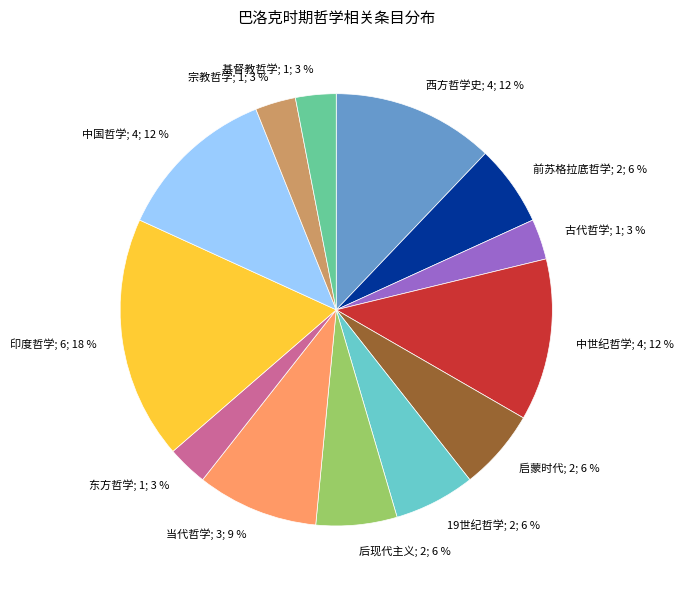

Is there a majority slice in this chart?

No